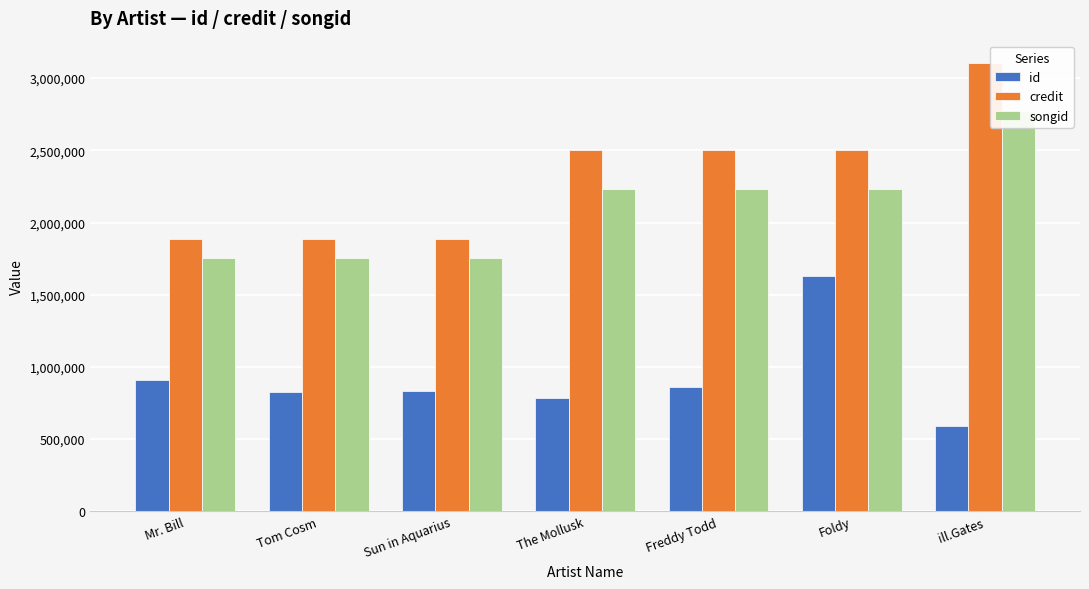

Reading right to left, transcribe all the data shown in this chart.

id: ill.Gates=589308	Foldy=1631437	Freddy Todd=857979	The Mollusk=784906	Sun in Aquarius=831543	Tom Cosm=823814	Mr. Bill=912546
credit: ill.Gates=3104142	Foldy=2499499	Freddy Todd=2499499	The Mollusk=2499499	Sun in Aquarius=1888090	Tom Cosm=1888090	Mr. Bill=1888090
songid: ill.Gates=2772477	Foldy=2229264	Freddy Todd=2229264	The Mollusk=2229264	Sun in Aquarius=1756249	Tom Cosm=1756249	Mr. Bill=1756249